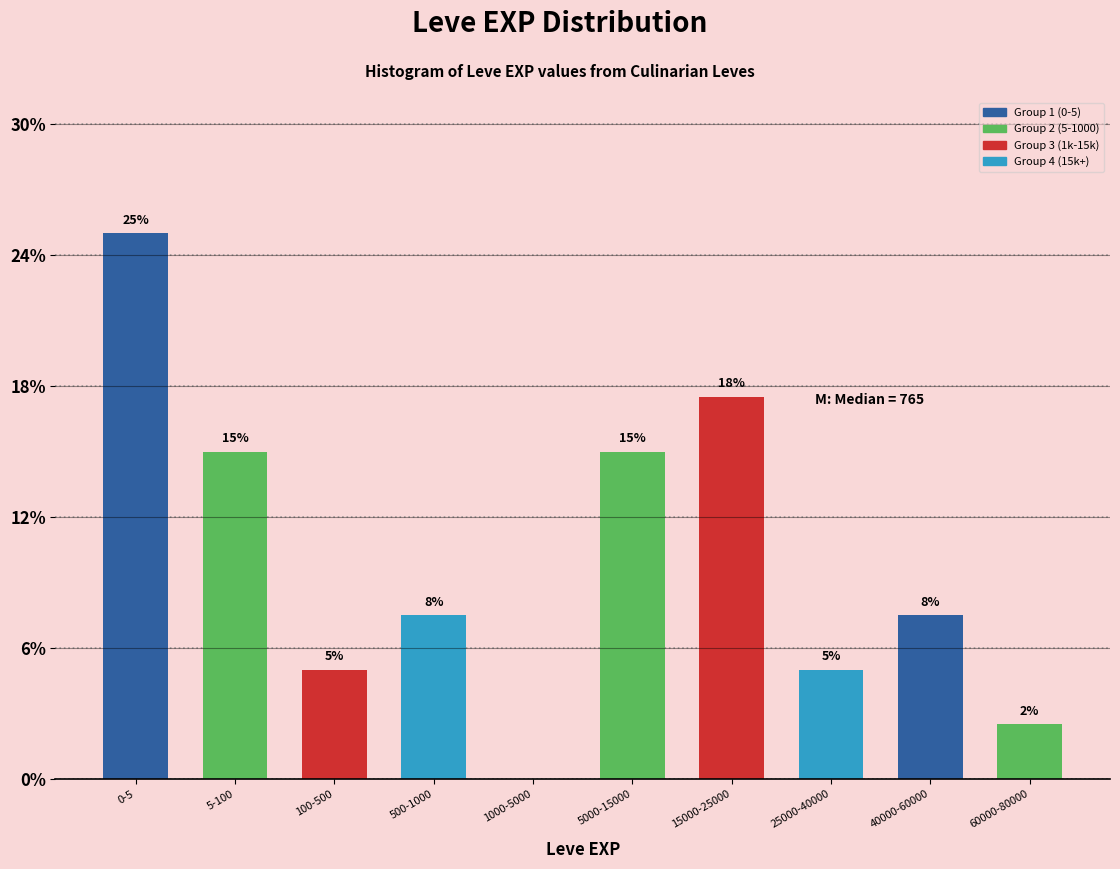

True or false: the data shows 2.5 at 60000-80000.

True